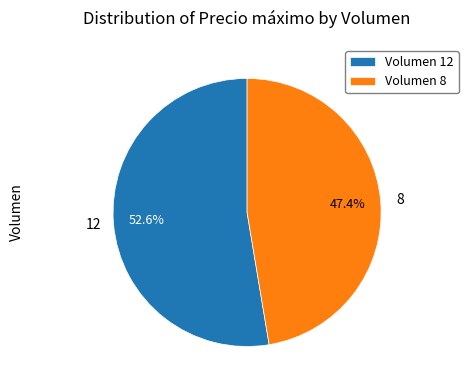

What is the ratio of the value at Volumen 12 to the value at Volumen 8?

1.1